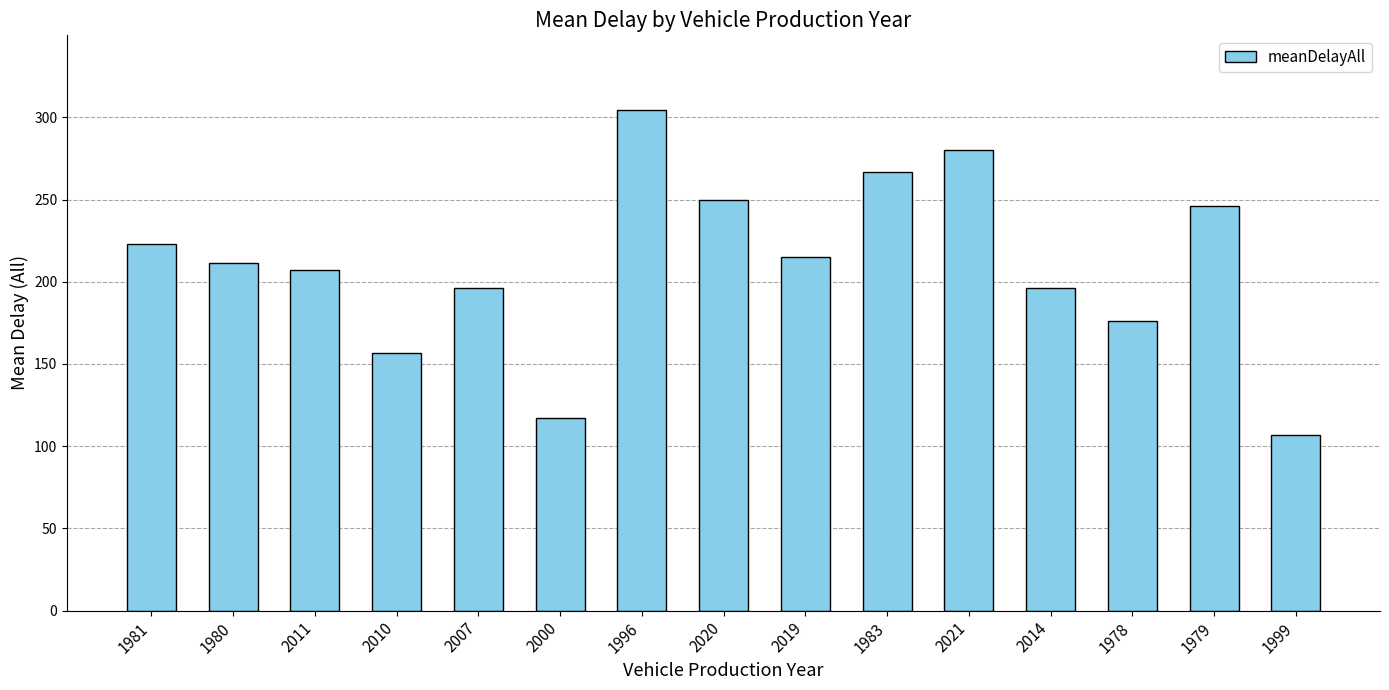

Are the bars horizontal?

No